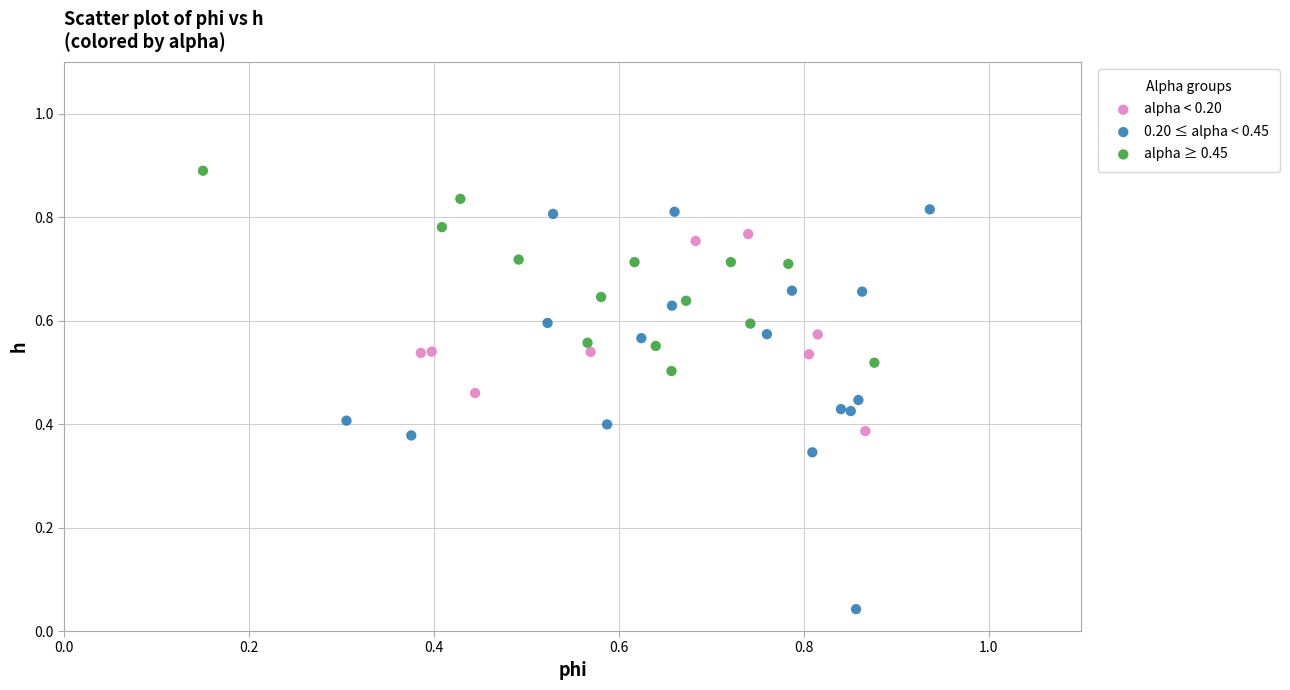

Which series contains the highest Y value?

alpha ≥ 0.45